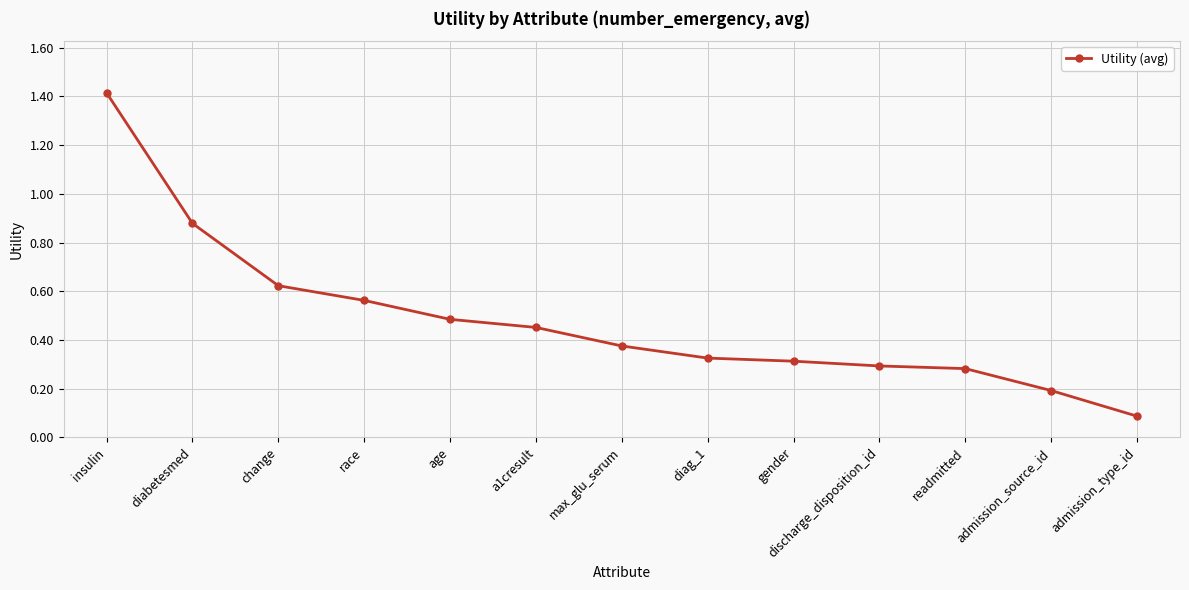

What is the label of the 9th point from the right?

age